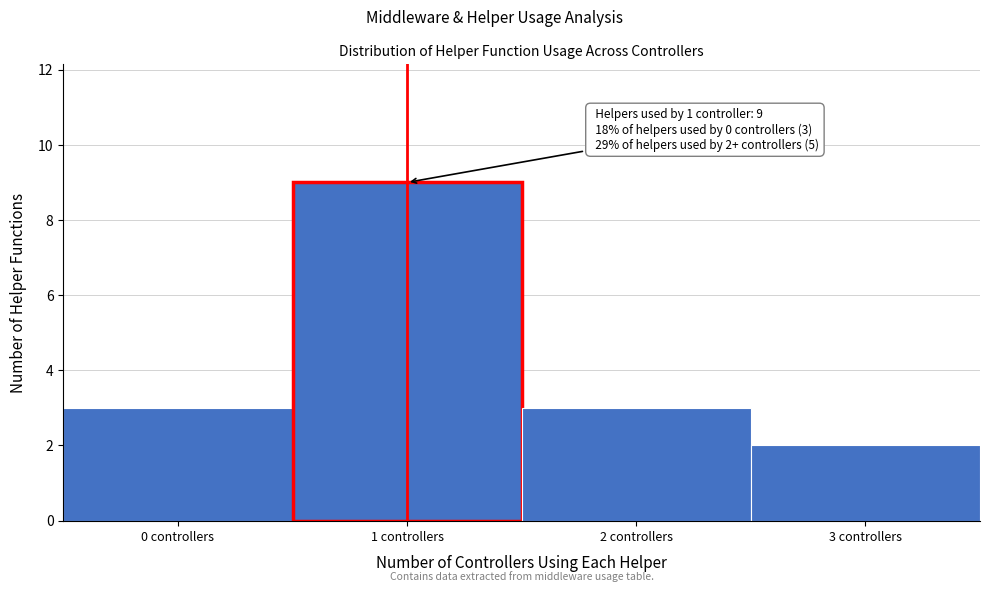

Which range on the x-axis has the tallest bar?

0.5 to 1.5